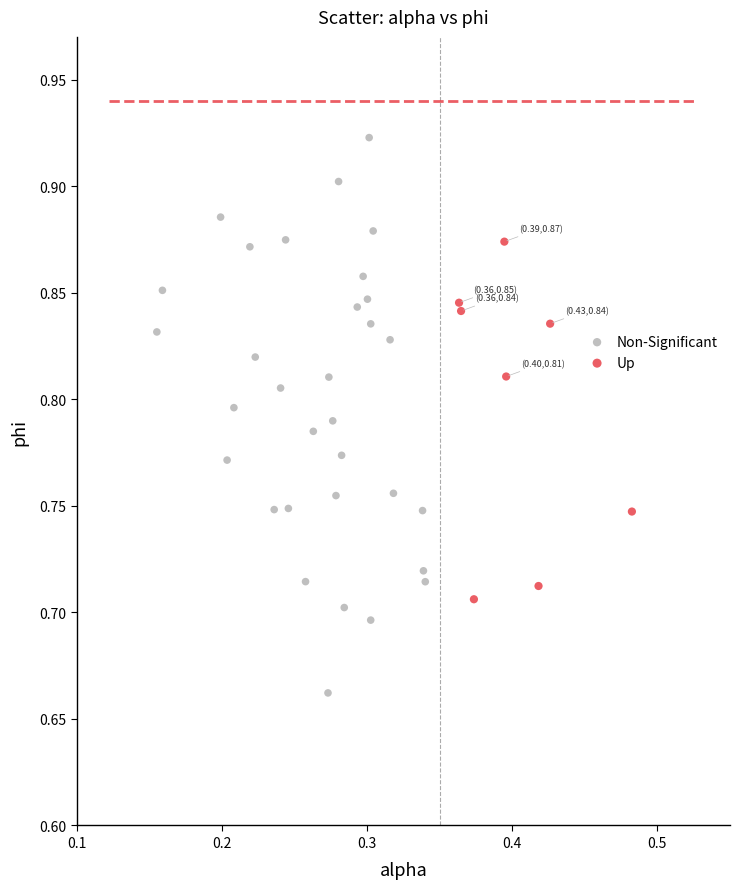

Which series contains the lowest Y value?

Non-Significant